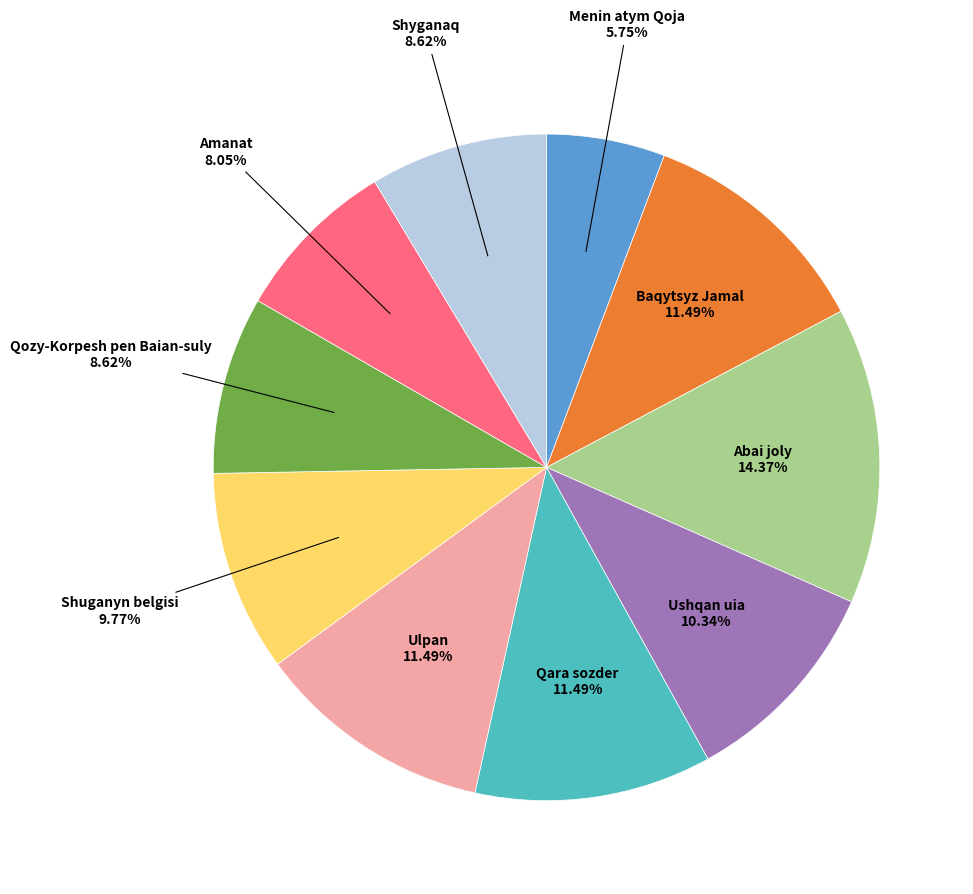

Does any single category account for the majority?

No